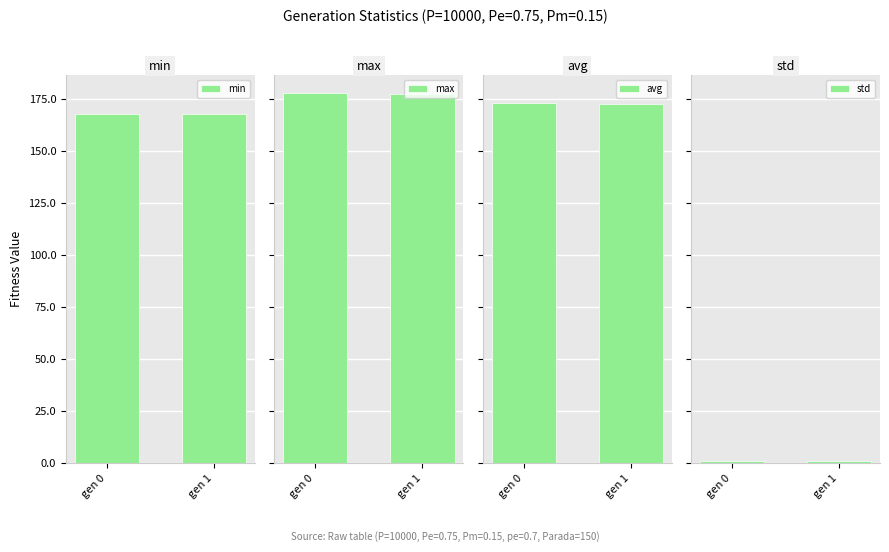

What is the difference between the maximum and minimum values in the min series?

0.1